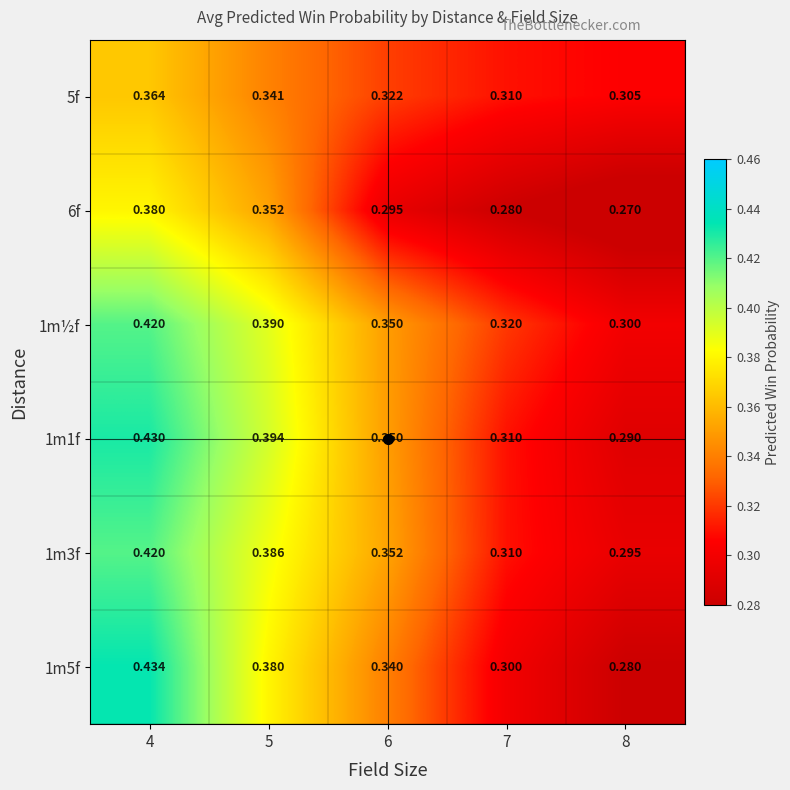

Reading left to right, what are all the values shown in this chart?

5f: 4=0.4	5=0.3	6=0.3	7=0.3	8=0.3
6f: 4=0.4	5=0.4	6=0.3	7=0.3	8=0.3
1m½f: 4=0.4	5=0.4	6=0.3	7=0.3	8=0.3
1m1f: 4=0.4	5=0.4	6=0.3	7=0.3	8=0.3
1m3f: 4=0.4	5=0.4	6=0.4	7=0.3	8=0.3
1m5f: 4=0.4	5=0.4	6=0.3	7=0.3	8=0.3